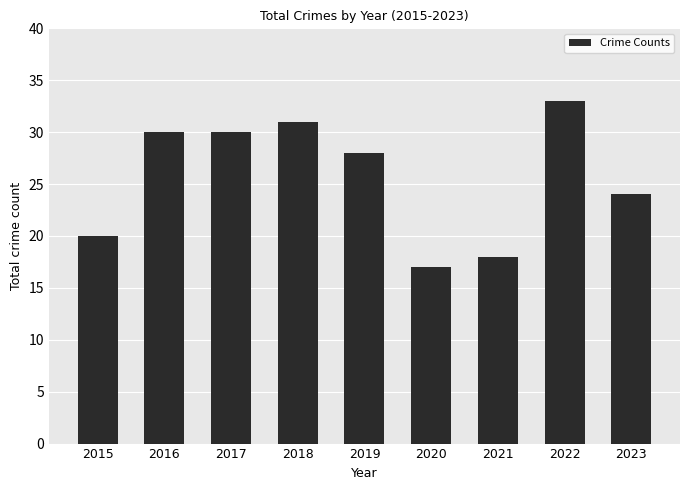

Which label corresponds to the largest value in the chart?

2022